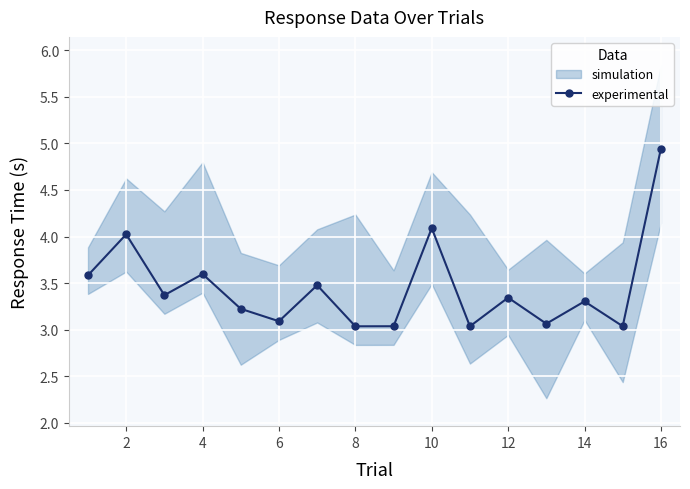

The experimental series shows 3.6 at 4. True or false?

True